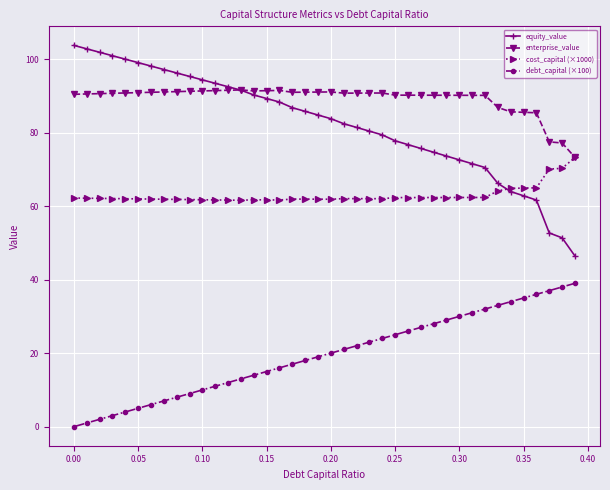

Rank the series by their maximum value, from highest to lowest.

equity_value, enterprise_value, cost_capital (×1000), debt_capital (×100)